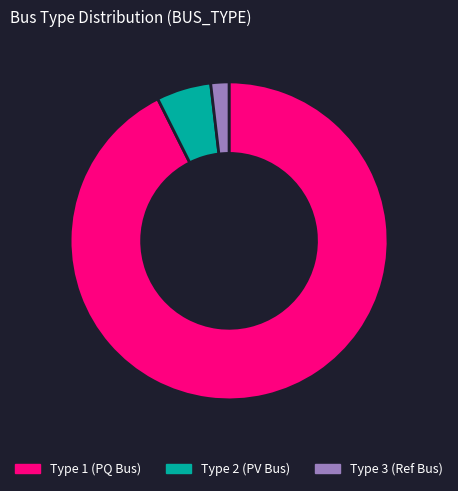

Count the number of slices in the pie.

3